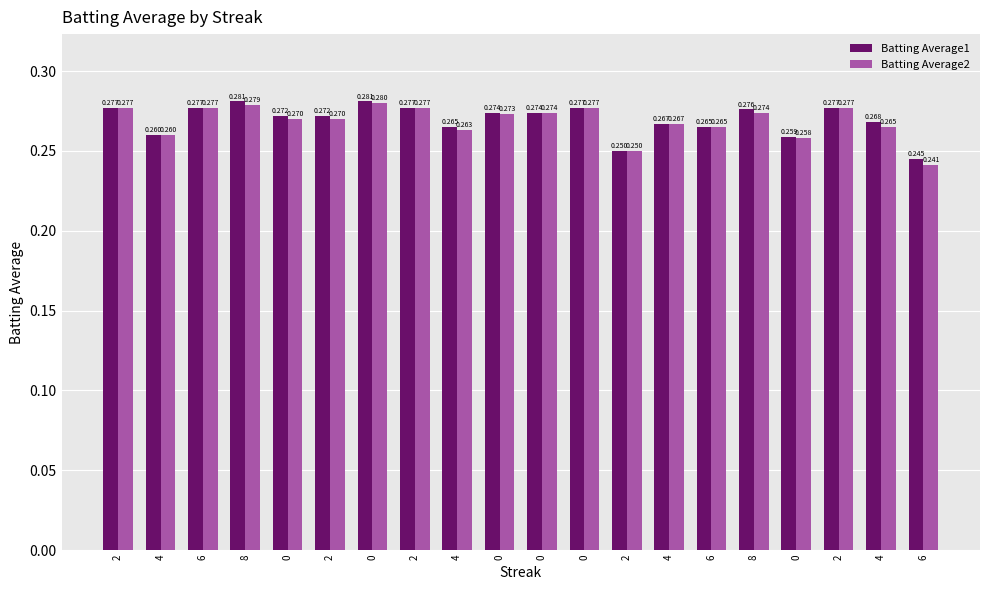

Reading right to left, what are all the values shown in this chart?

Batting Average1: 0.2	0.3	0.3	0.3	0.3	0.3	0.3	0.2	0.3	0.3	0.3	0.3	0.3	0.3	0.3	0.3	0.3	0.3	0.3	0.3
Batting Average2: 0.2	0.3	0.3	0.3	0.3	0.3	0.3	0.2	0.3	0.3	0.3	0.3	0.3	0.3	0.3	0.3	0.3	0.3	0.3	0.3